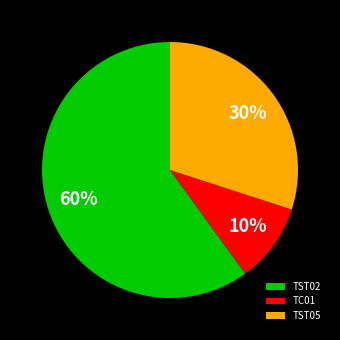

Combined, do TC01 and TST02 account for over 50%?

Yes